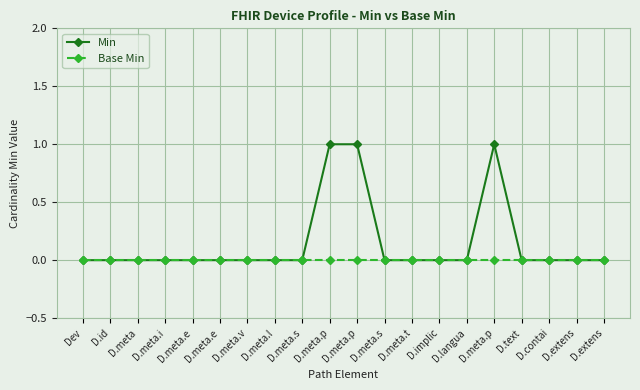

What is the label of the 8th point from the left?

D.meta.l